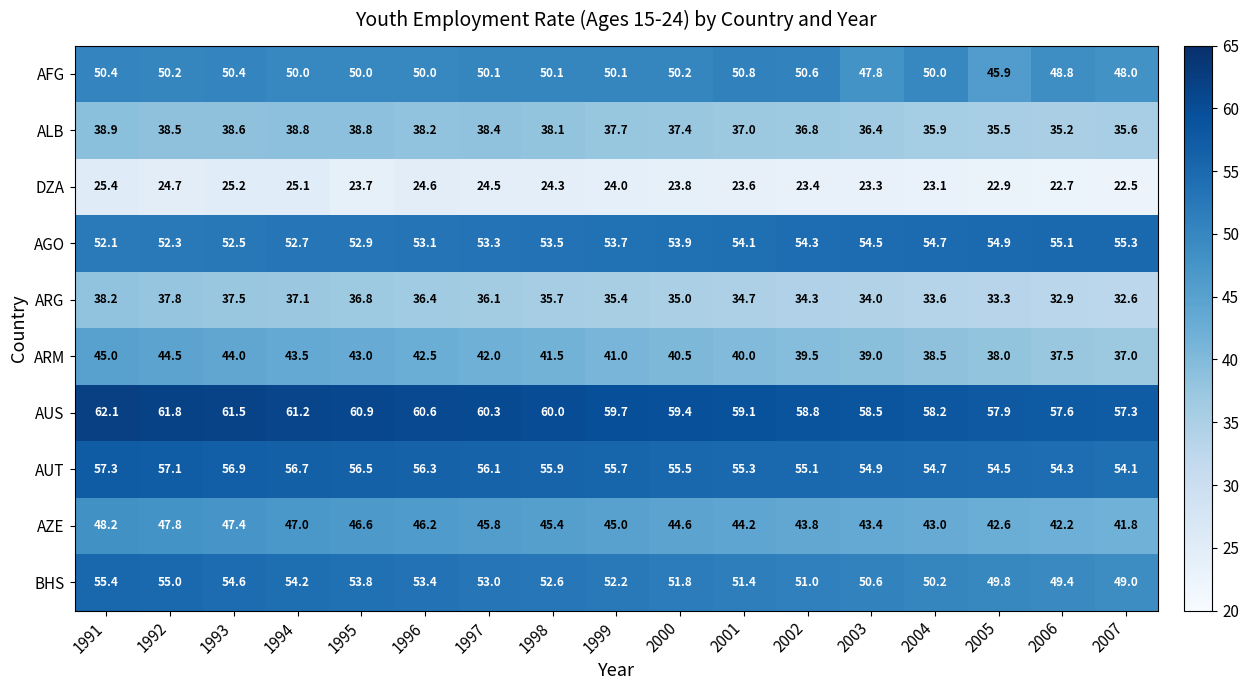

Which category has the lowest value in the AZE series?

2007